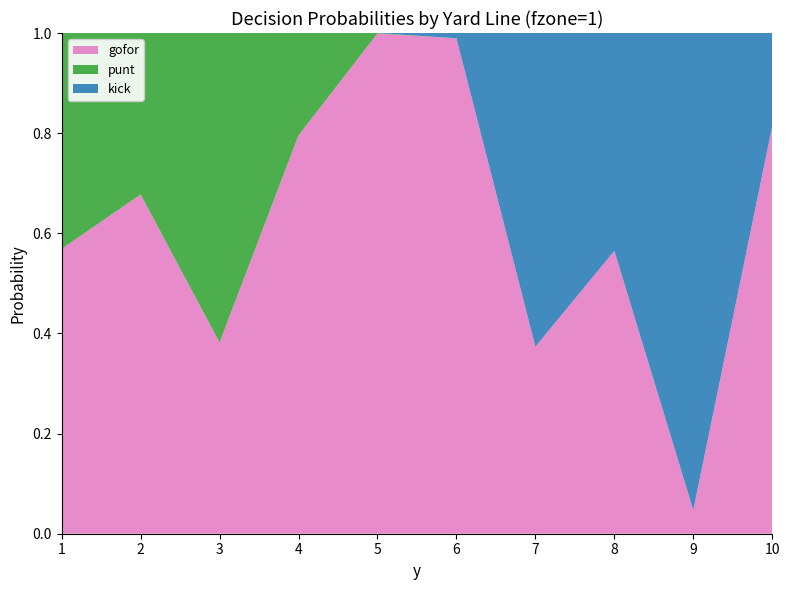

Reading left to right, what are all the values shown in this chart?

gofor: 0.6	0.7	0.4	0.8	1.0	1.0	0.4	0.6	0.0	0.8
punt: 0.4	0.3	0.6	0.2	0.0	0.0	0.0	0.0	0.0	0.0
kick: 0.0	0.0	0.0	0.0	0.0	0.0	0.6	0.4	1.0	0.2